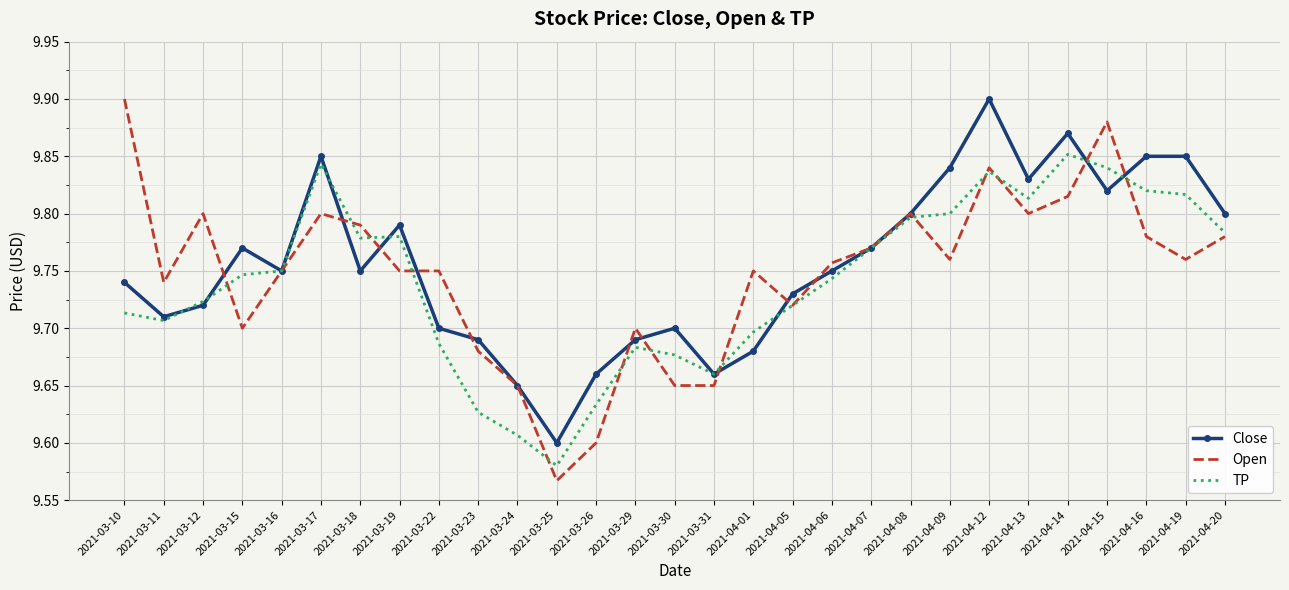

True or false: Open and Close cross at least once.

True